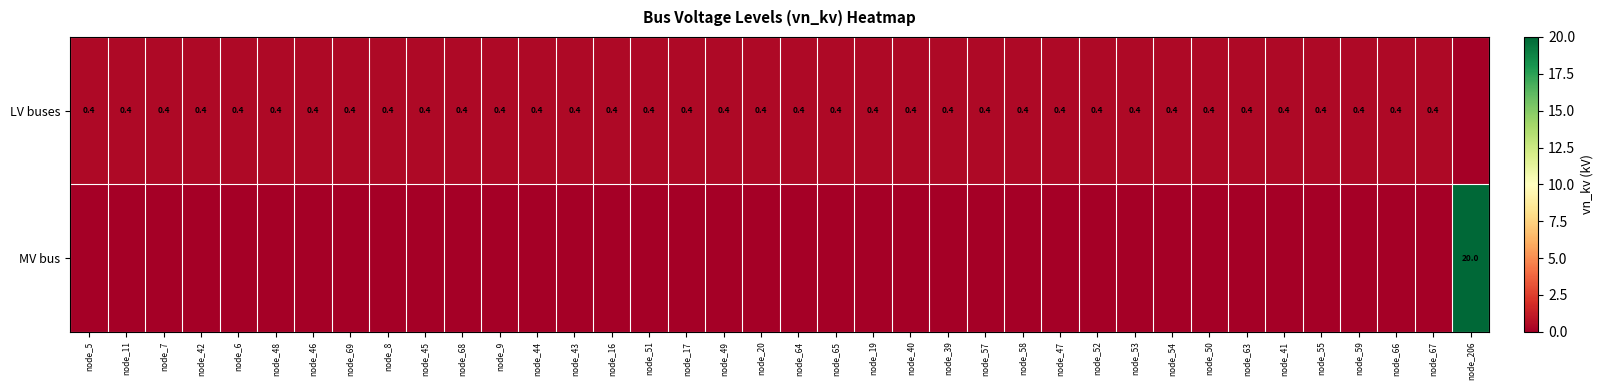

Is it true that LV buses equals 0.2 at node_55?

False